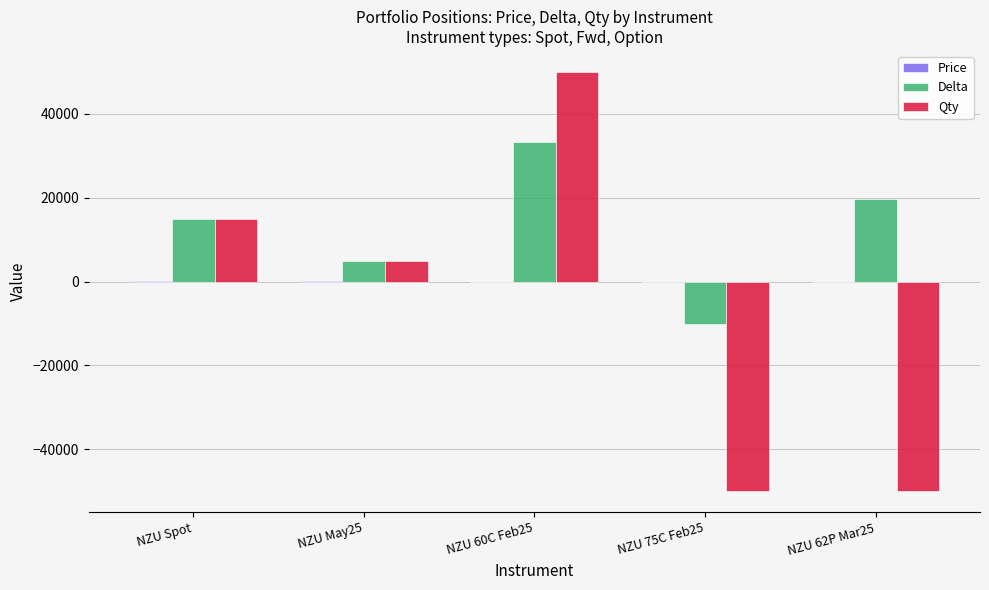

What is the maximum value shown in the chart?

50000.0